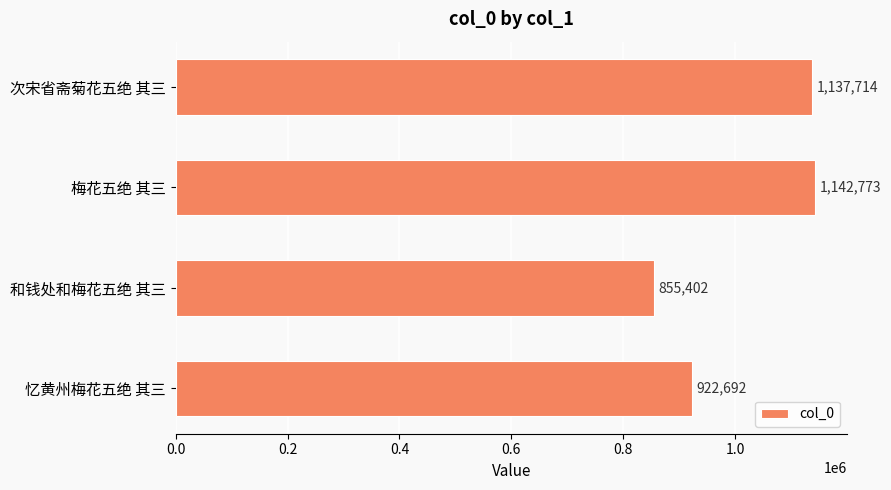

The chart shows a value of 407982 at 和钱处和梅花五绝 其三. True or false?

False